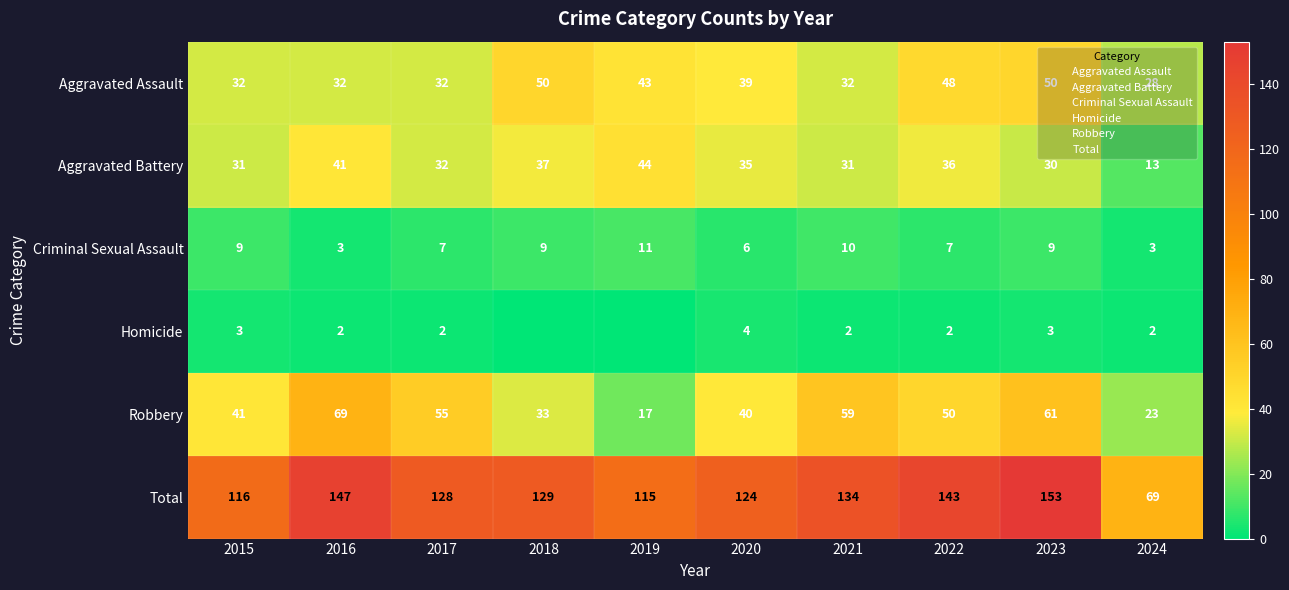

What is the sum of the Aggravated Battery values at 2017 and 2021?

63